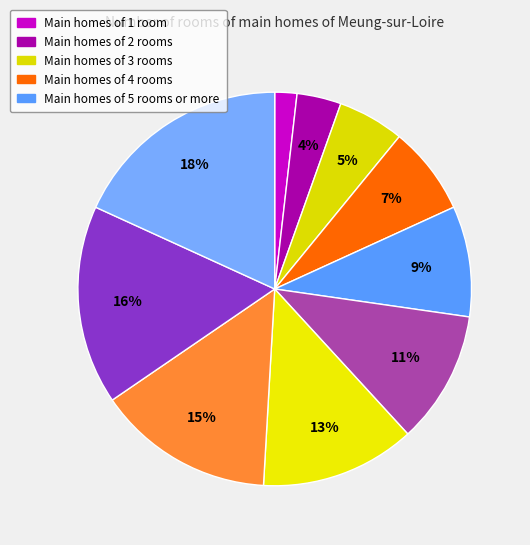

To the nearest percent, what is the average slice percentage?

10%